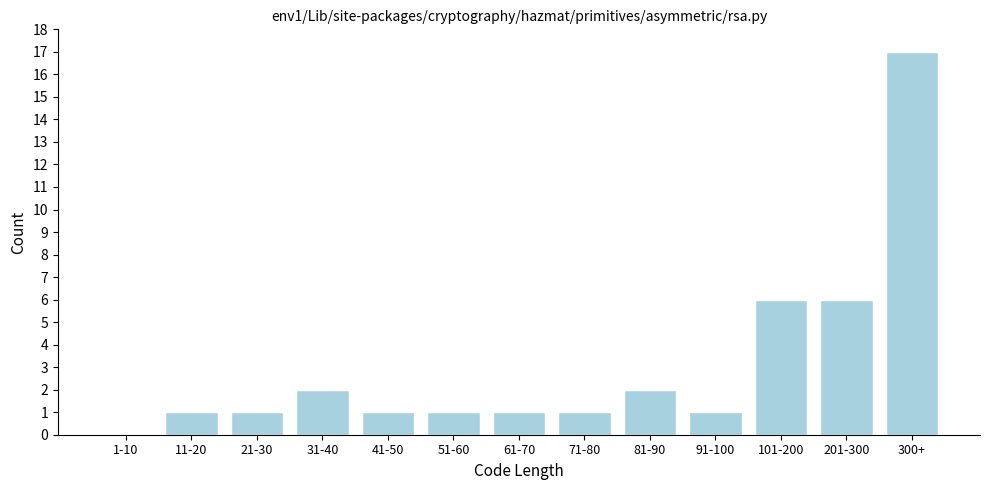

Reading left to right, extract all data points from this chart.

1-10=0	11-20=1	21-30=1	31-40=2	41-50=1	51-60=1	61-70=1	71-80=1	81-90=2	91-100=1	101-200=6	201-300=6	300+=17